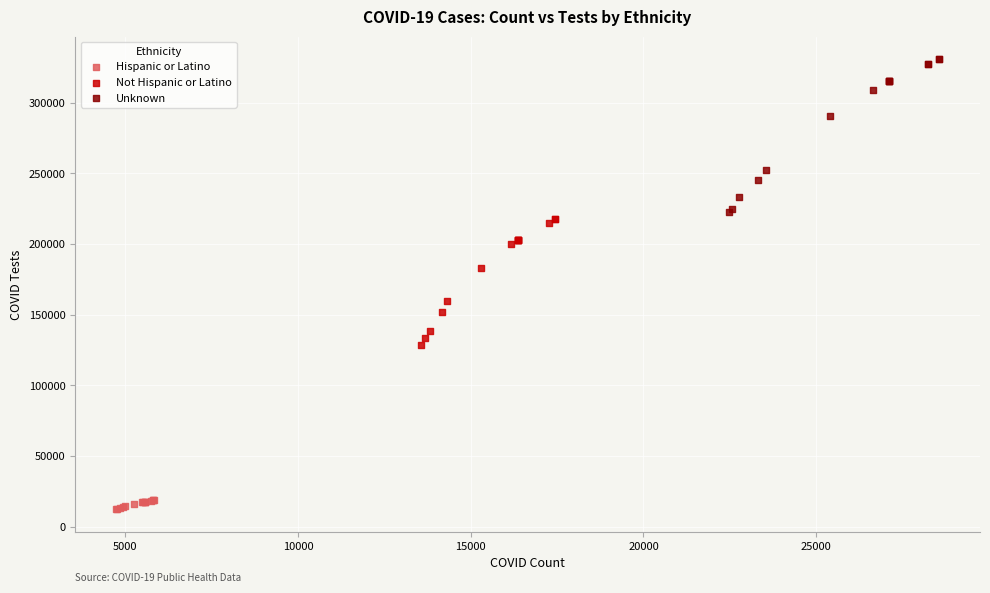

Which series reaches the maximum Y coordinate?

Unknown